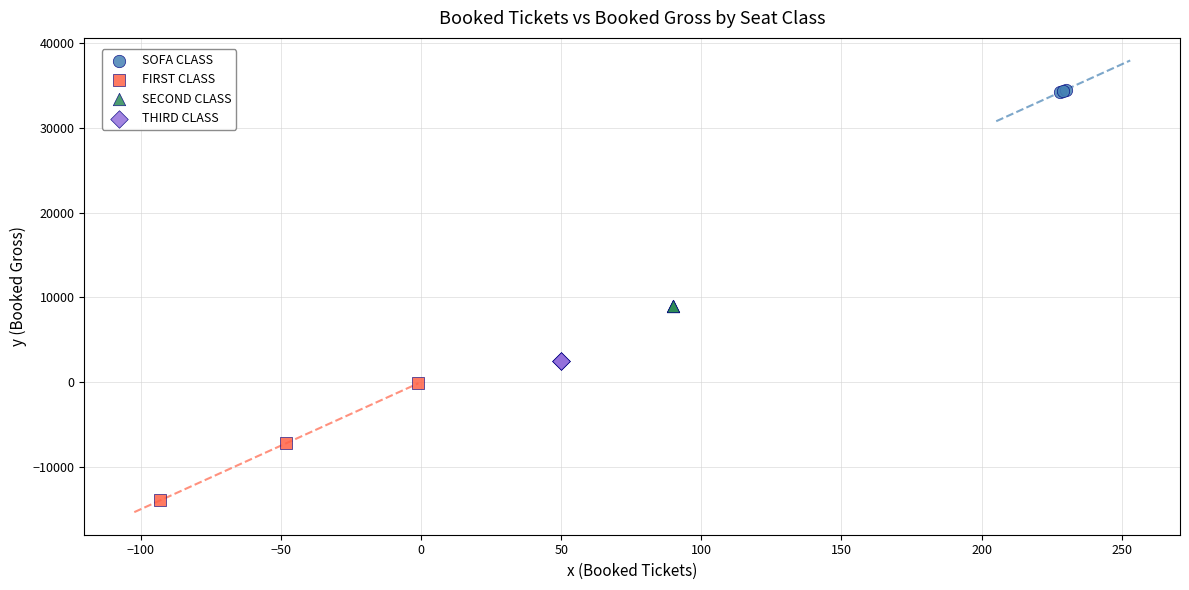

Which series contains the highest Y value?

SOFA CLASS